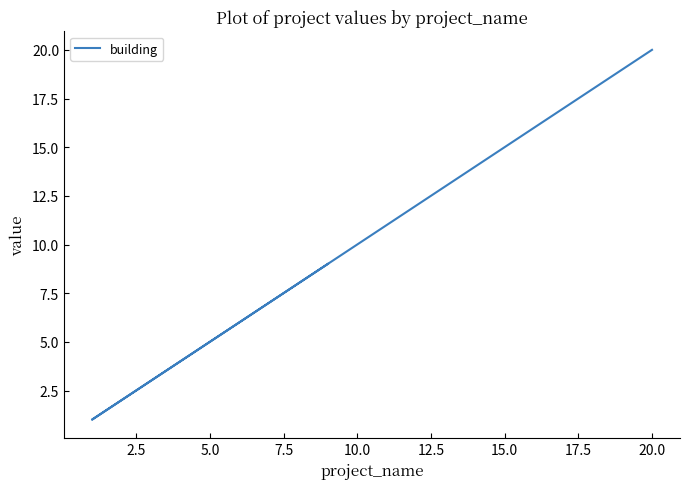

The value at 15.0 is 9. True or false?

False